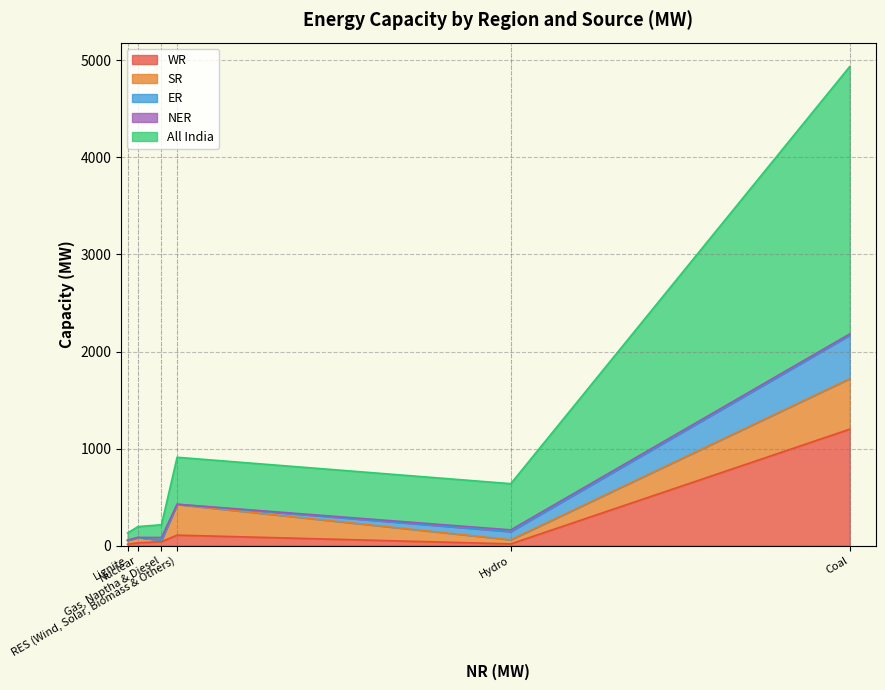

Where is the first local maximum for All India?

Hydro